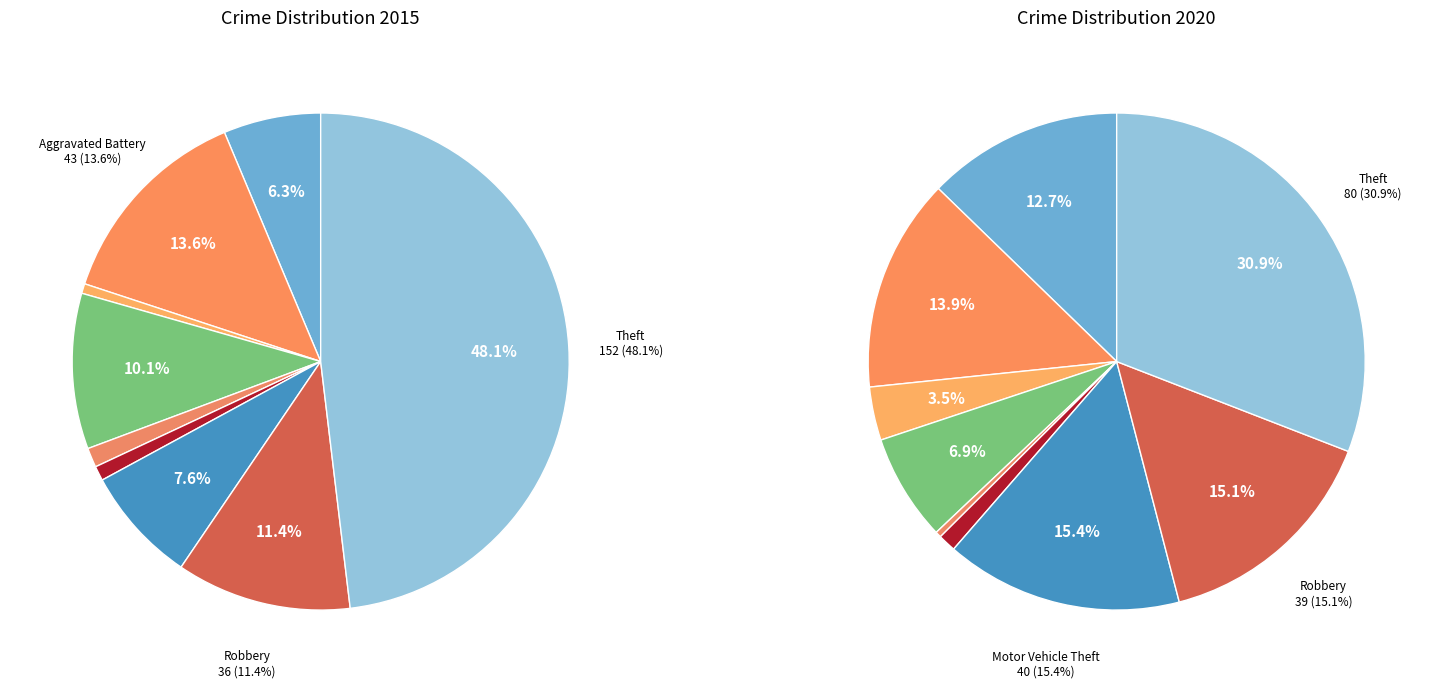

Count the number of slices in the pie.

9